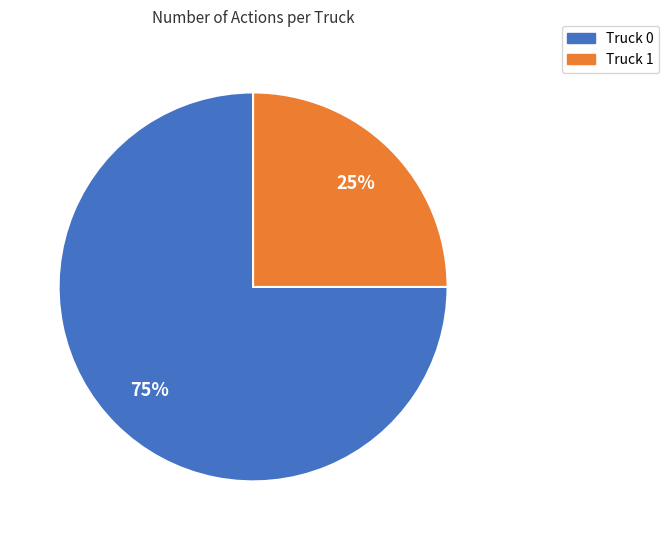

What is the smallest slice in the pie chart?

Truck 1